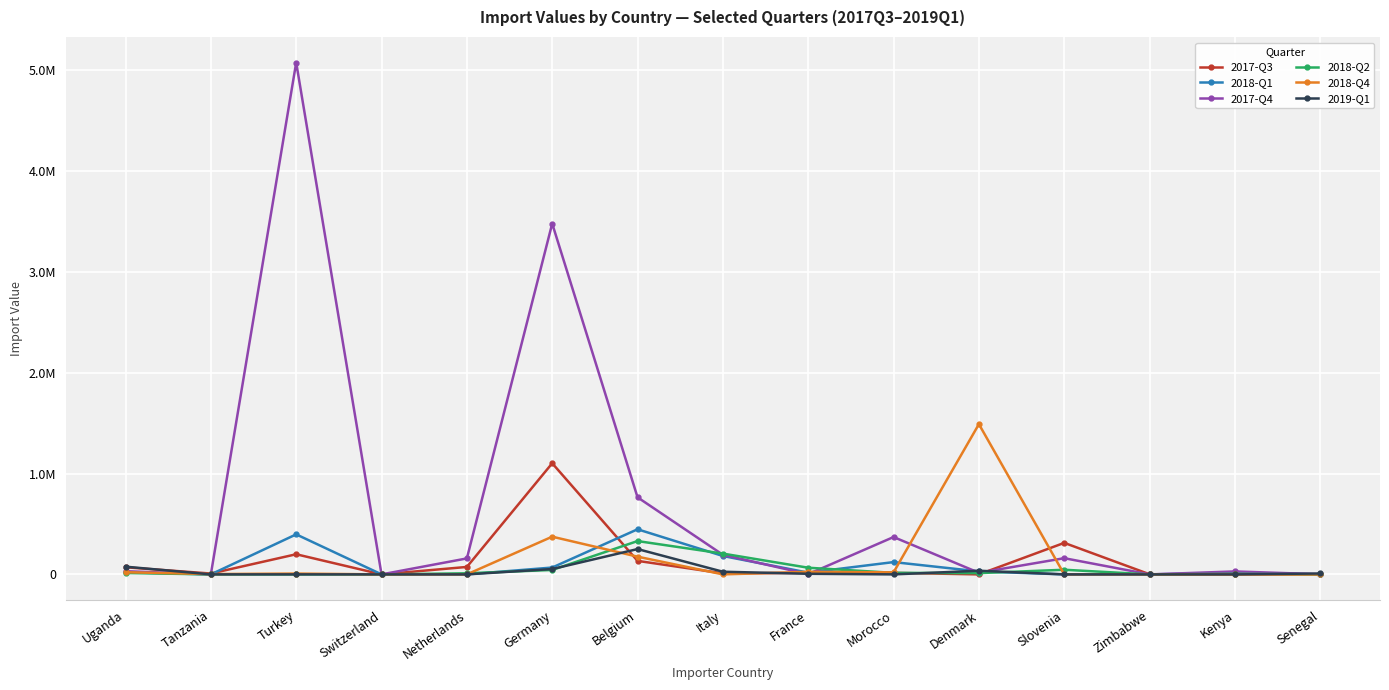

At which category does the chart reach its peak across all series?

Turkey